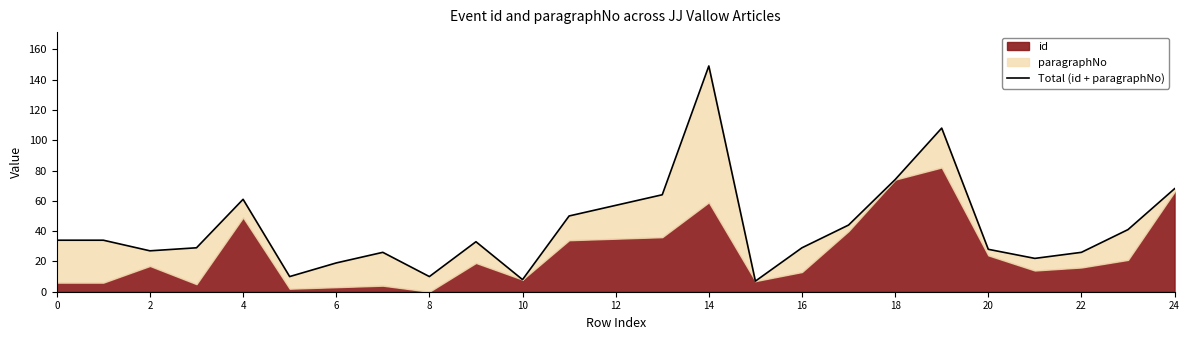

What is the average value?

42